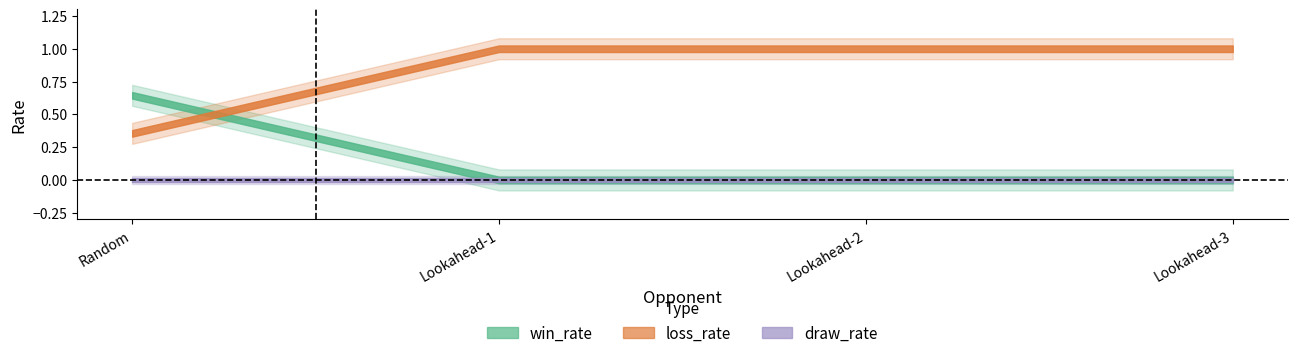

Which has a higher value, Lookahead-1 or Lookahead-3?

Lookahead-1